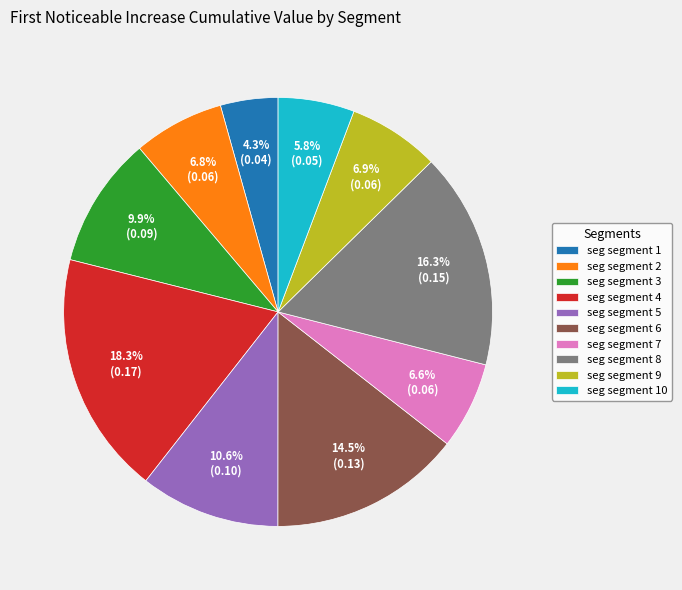

Which has a higher value, seg segment 4 or seg segment 5?

seg segment 4